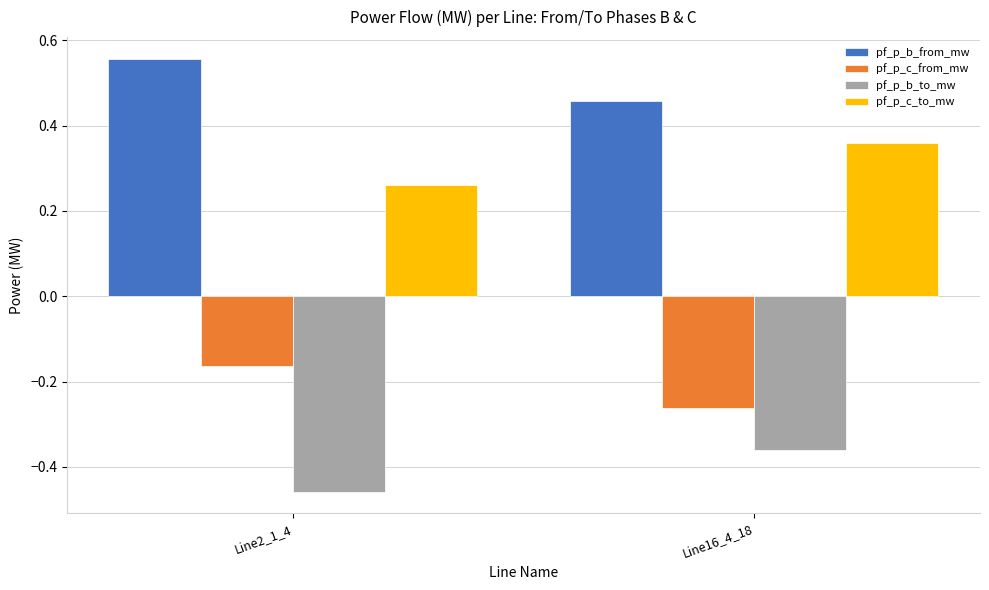

Which series has the largest total across all categories?

pf_p_b_from_mw